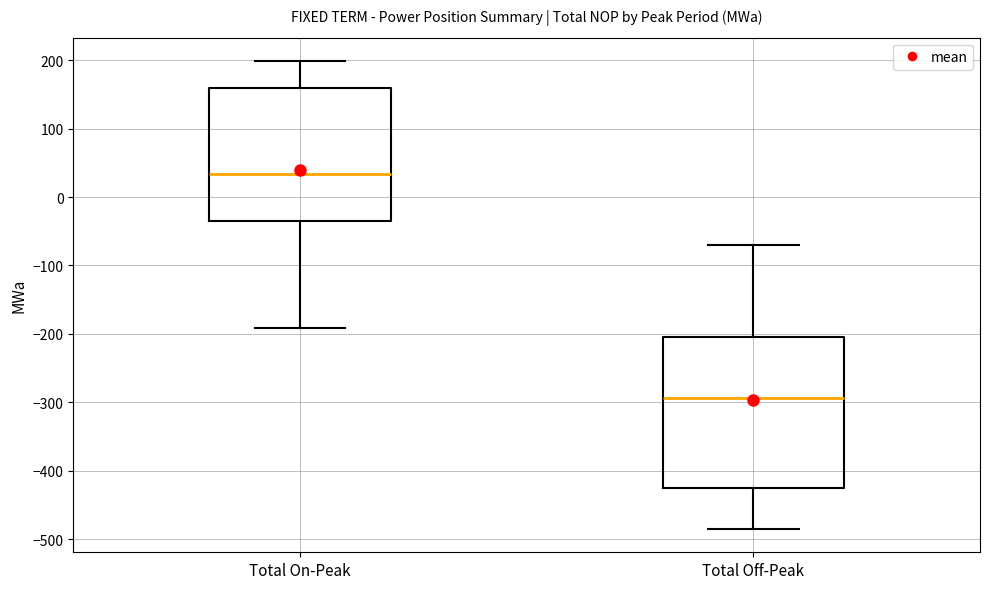

Reading left to right, read every box against the y-axis: the position of its median line, the range the box covers, and the ends of its whiskers. The values are not printed on the chart, so give them approximately, as read against the axis.

Total On-Peak: median 30, box -30 to 160, whiskers -190 to 200
Total Off-Peak: median -290, box -430 to -210, whiskers -490 to -70